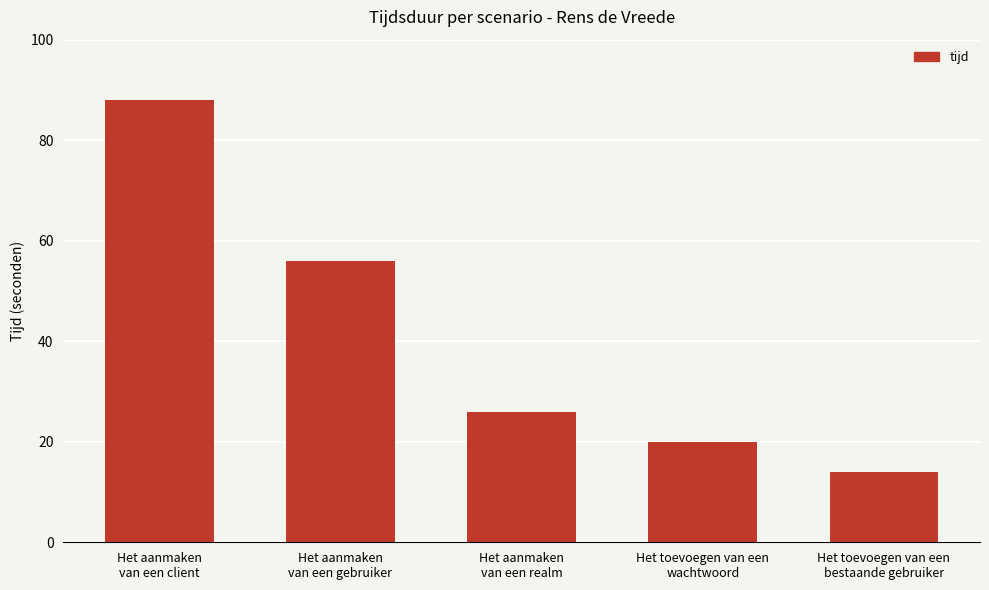

The value at Het toevoegen van een
bestaande gebruiker is 7. True or false?

False